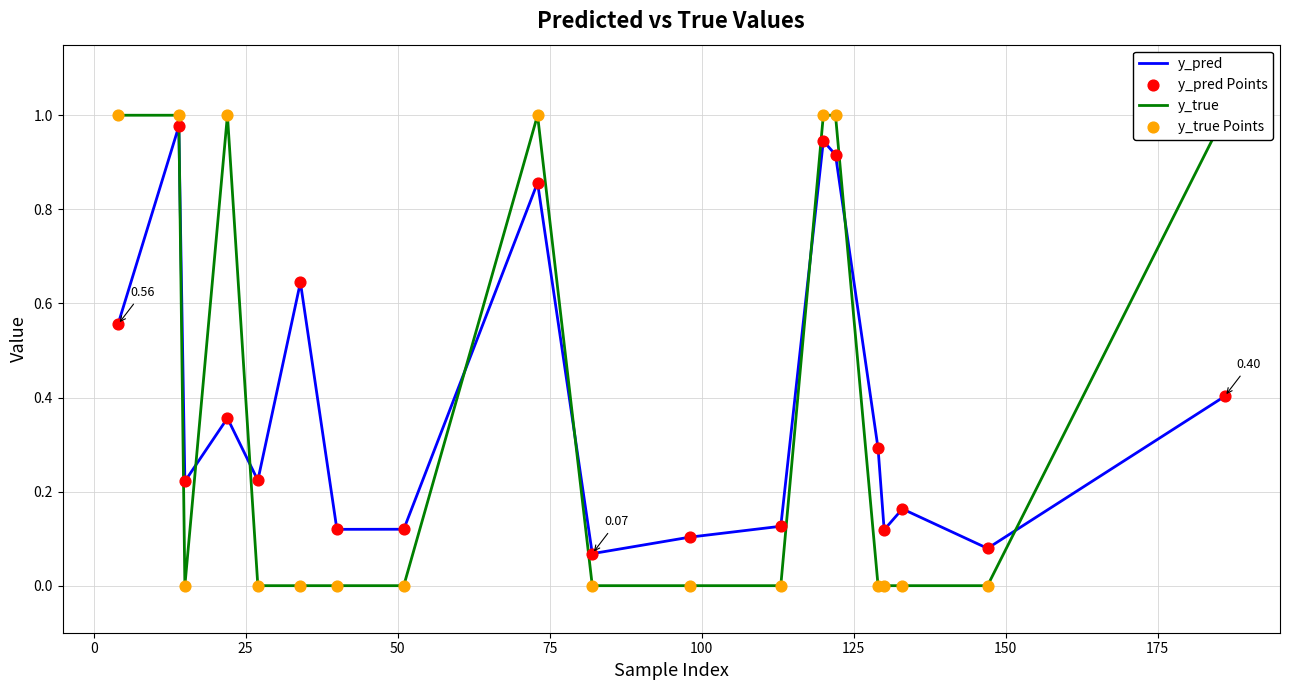

Which series has the largest Y range (max minus min)?

y_true